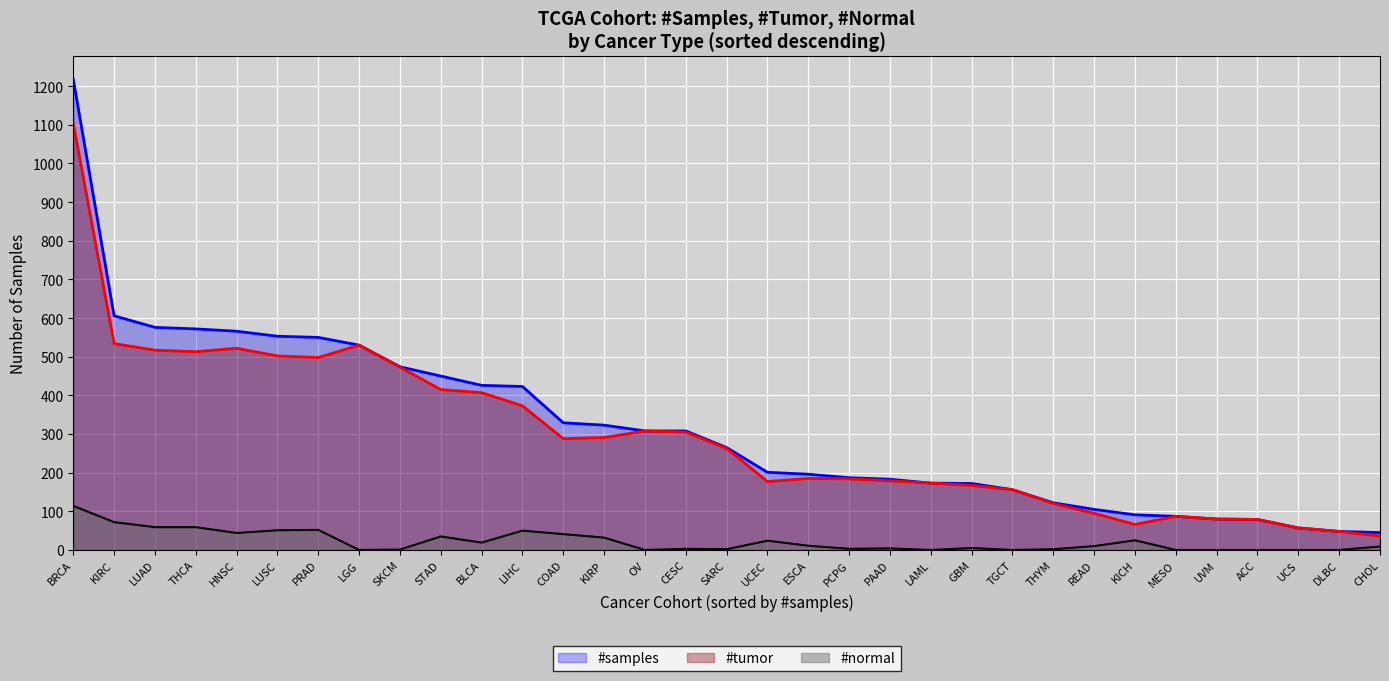

How many series are shown in this chart?

3